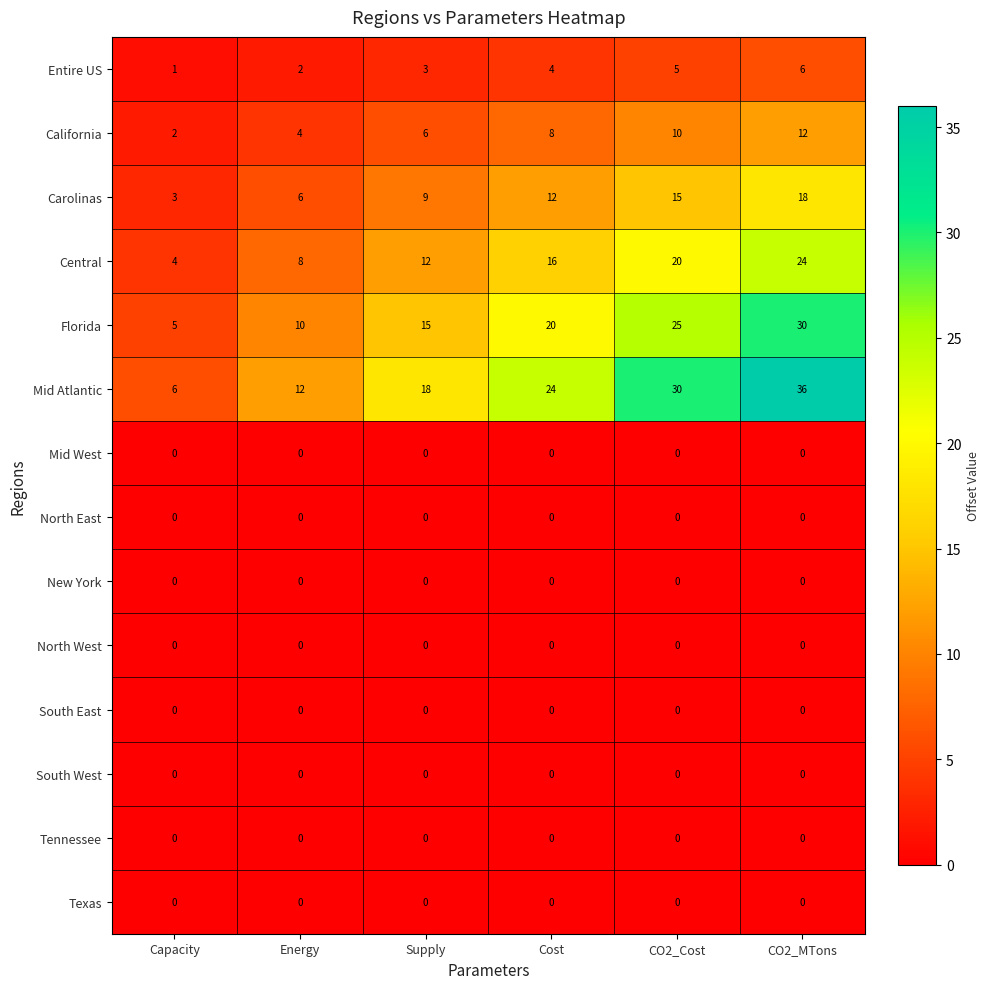

At which label is Central closest to 14?

Supply